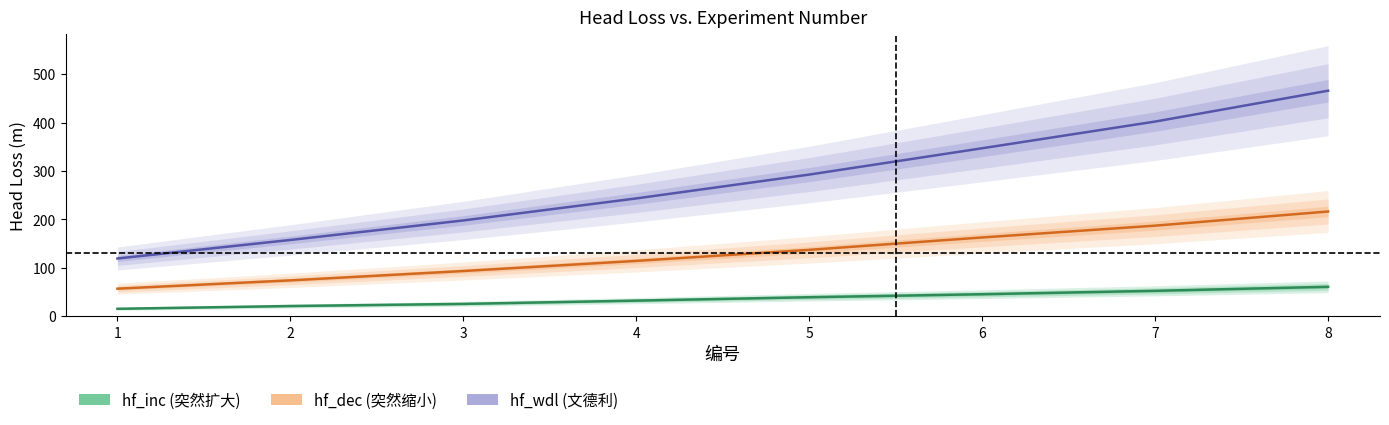

Read the hf_inc value at 5.

39.1